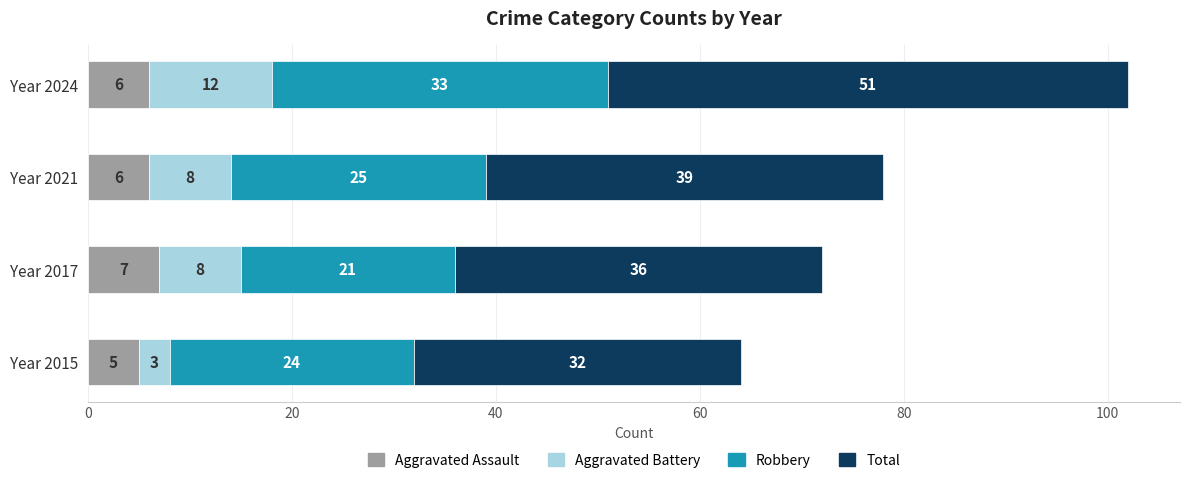

The Aggravated Assault series shows 6 at Year 2021. True or false?

True